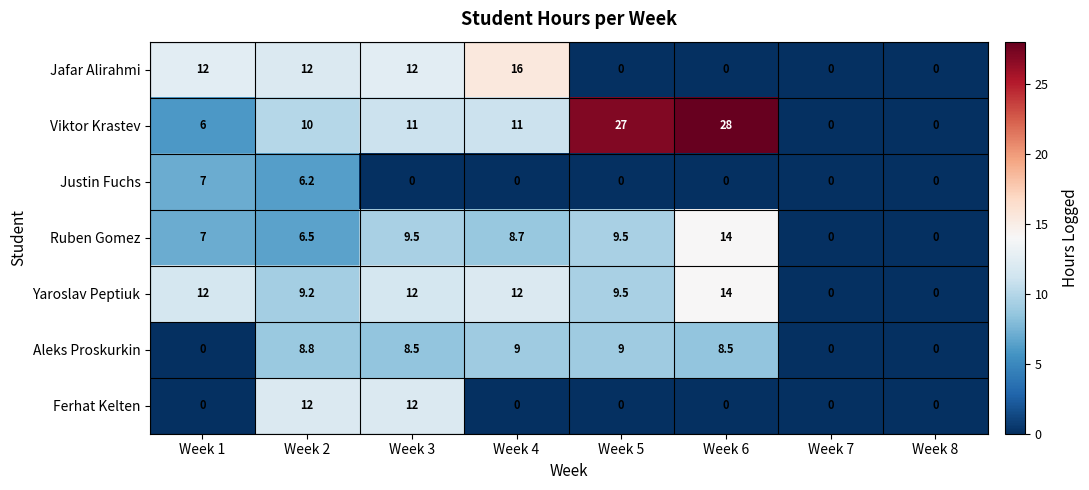

Which series has the largest range (max minus min)?

Viktor Krastev